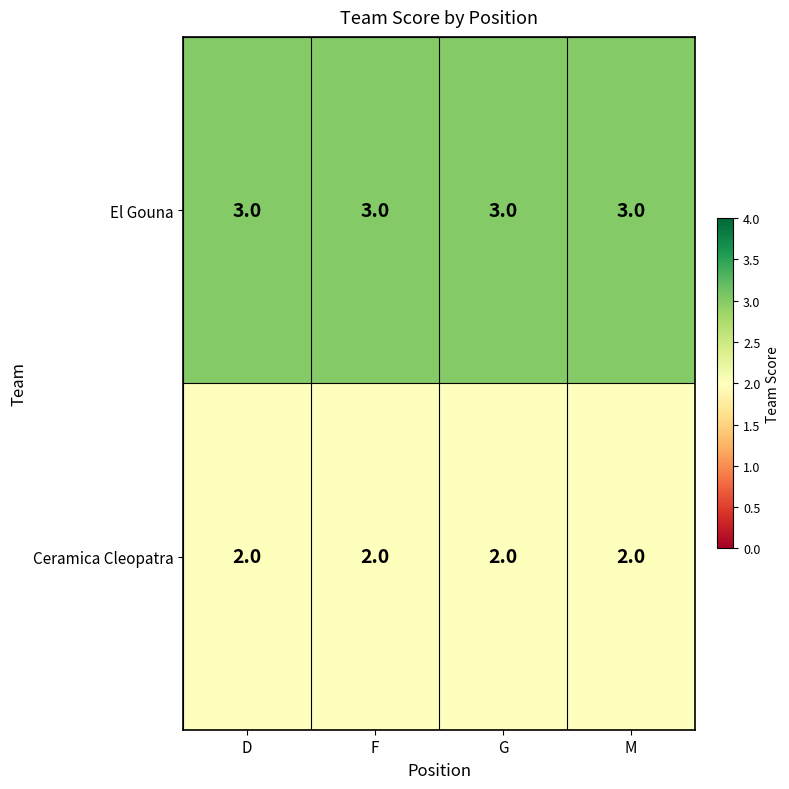

What is the sum of the El Gouna values at M and D?

6